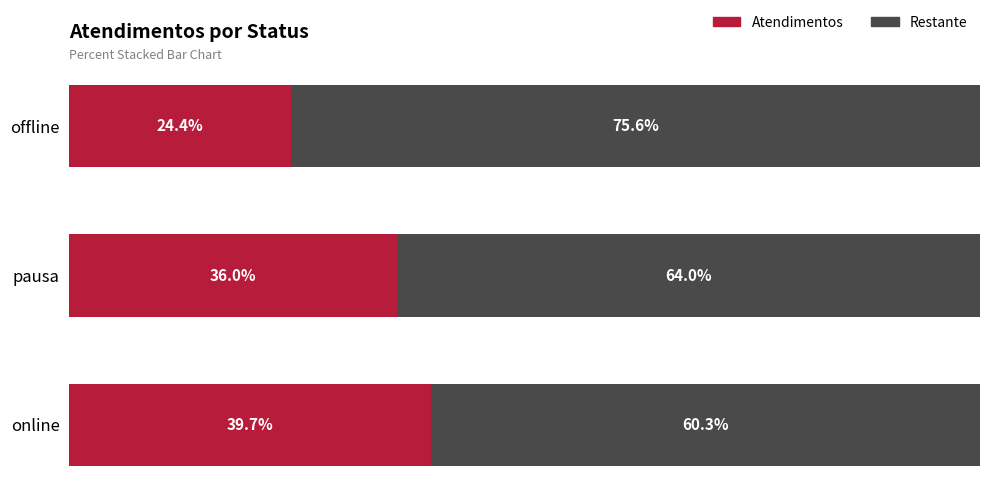

At which label does Atendimentos reach its minimum?

offline